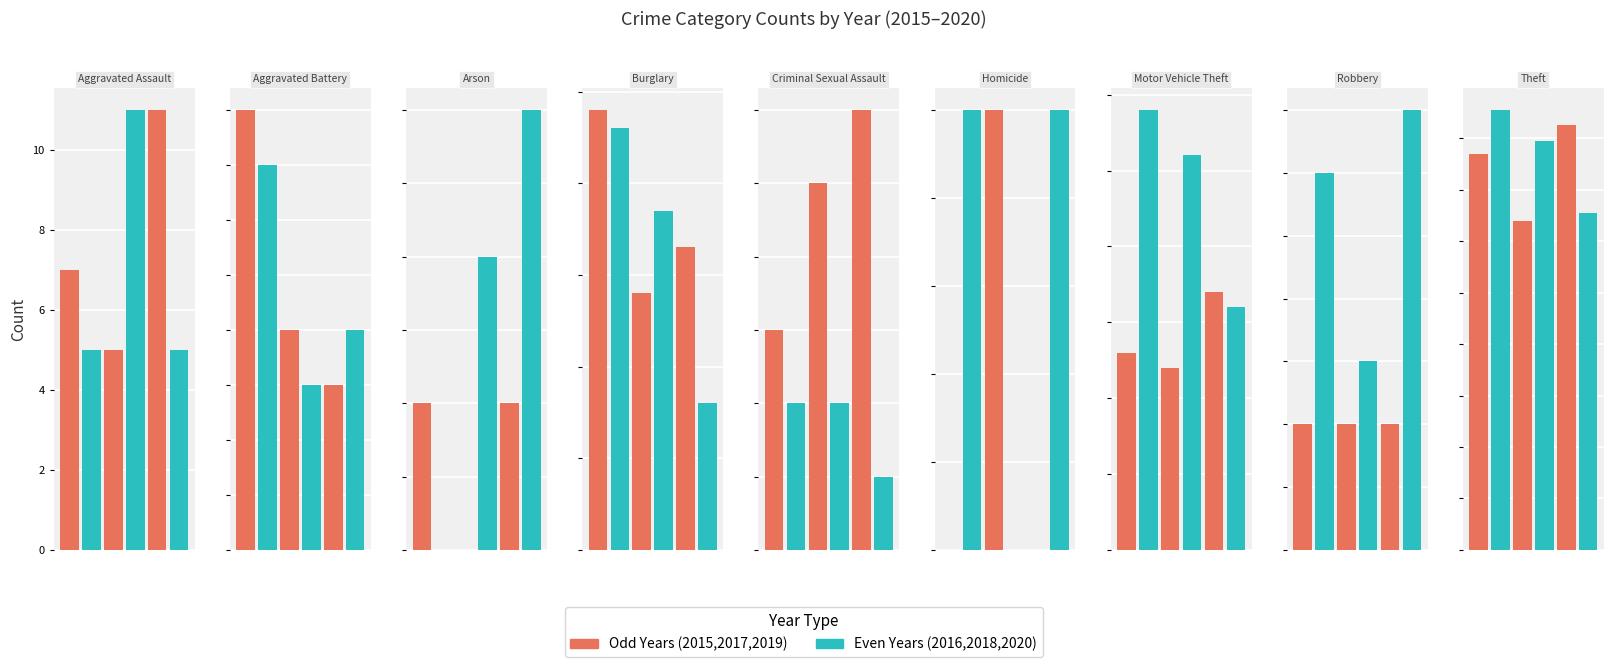

Is it true that 2020 equals 21 at Robbery?

False